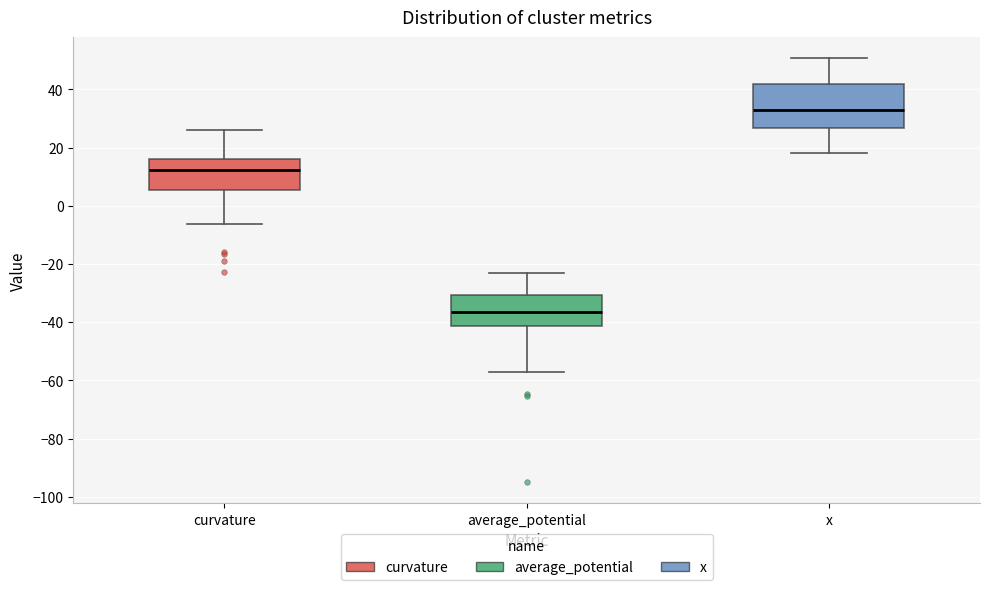

Reading left to right, transcribe this box plot: for each box, give where its median line is, the range the box spans, and where its two whiskers end, as read against the y-axis. The values are not printed on the chart, so give them approximately, as read against the axis.

curvature: median 12, box 6 to 16, whiskers -6 to 26
average_potential: median -36, box -42 to -30, whiskers -56 to -24
x: median 32, box 26 to 42, whiskers 18 to 50